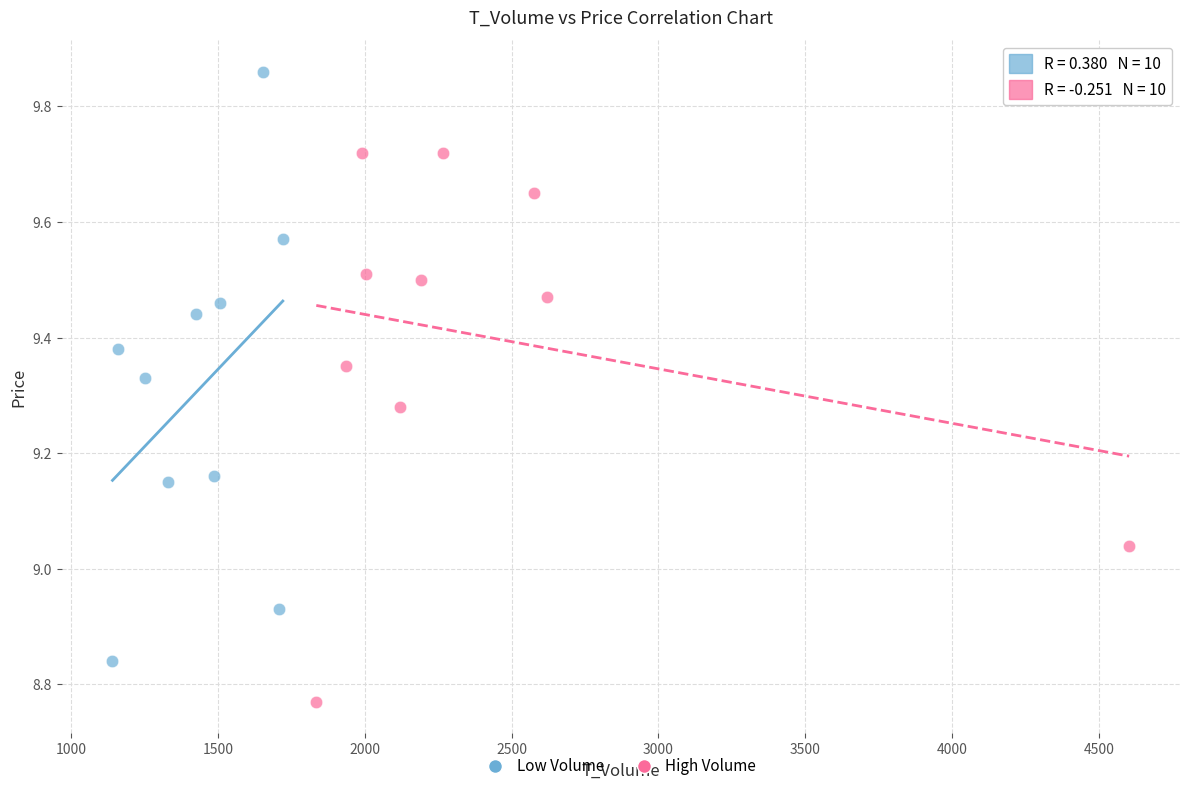

Which series contains the highest Y value?

Low Volume